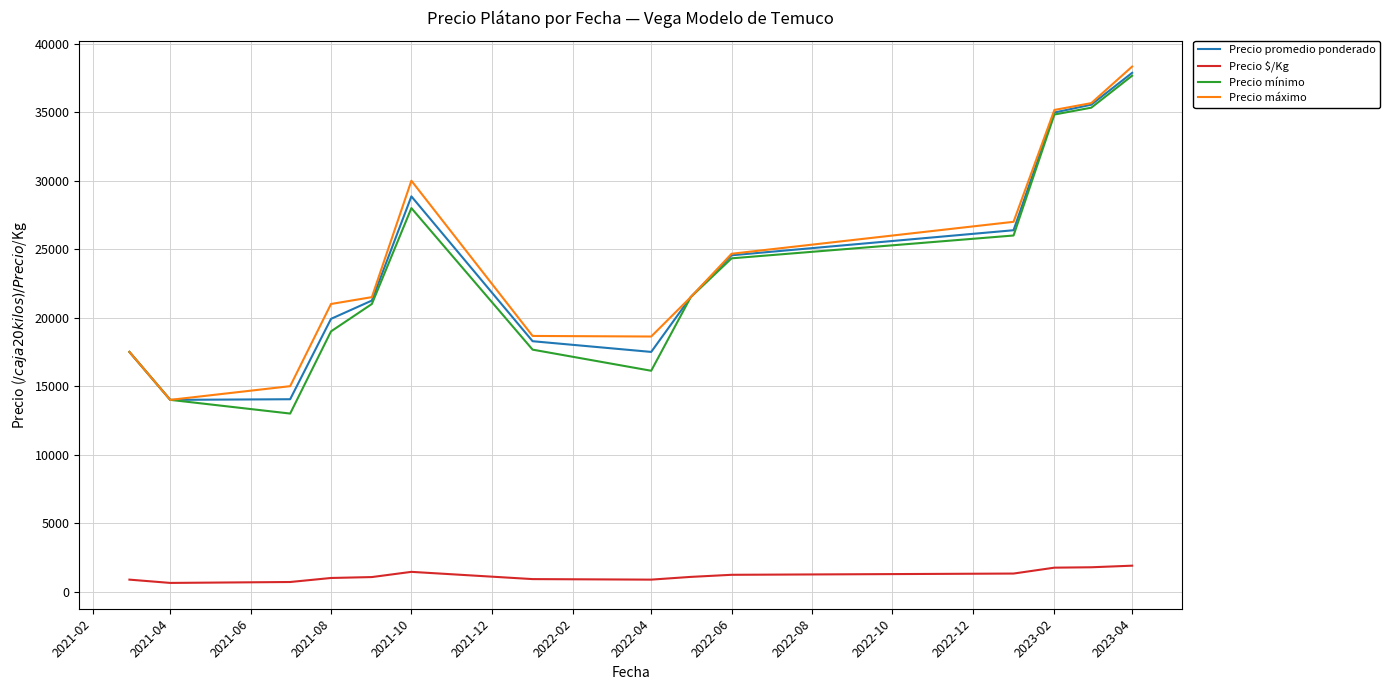

True or false: Precio máximo and Precio $/Kg intersect in this chart.

False